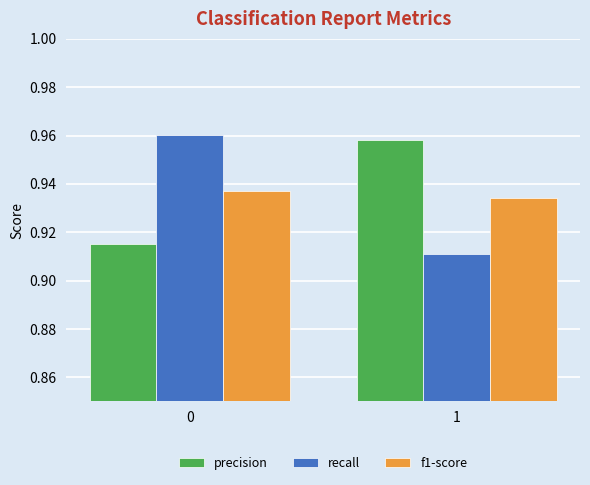

What is the sum of all recall values?

1.9